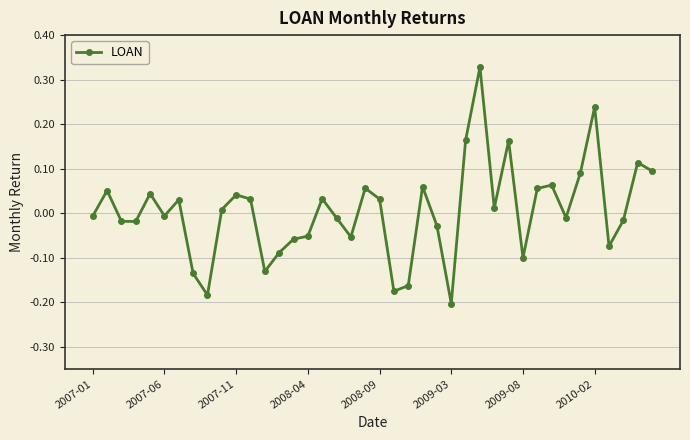

True or false: there are more than 0 points higher than both neighbors.

True